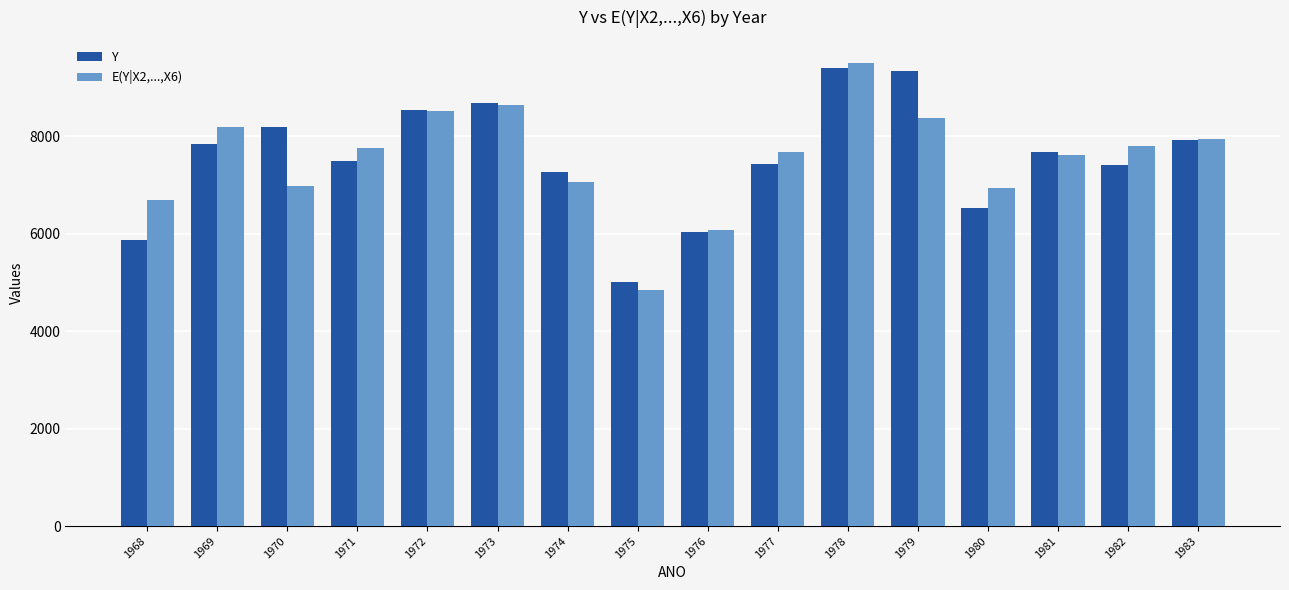

How many groups of bars are there?

16